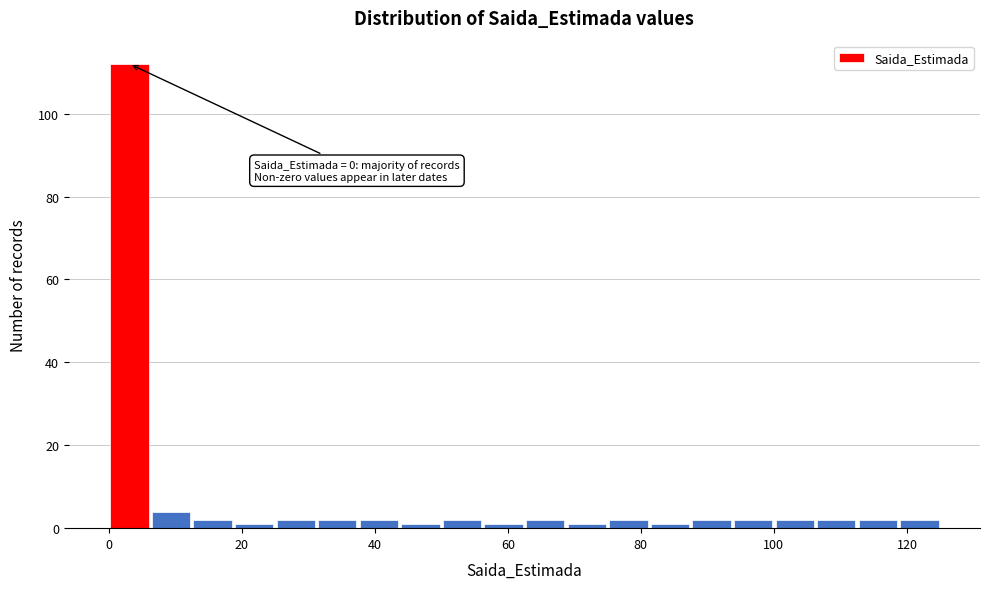

Read against the x-axis, roughly where is the centre of the tallest bar?

4